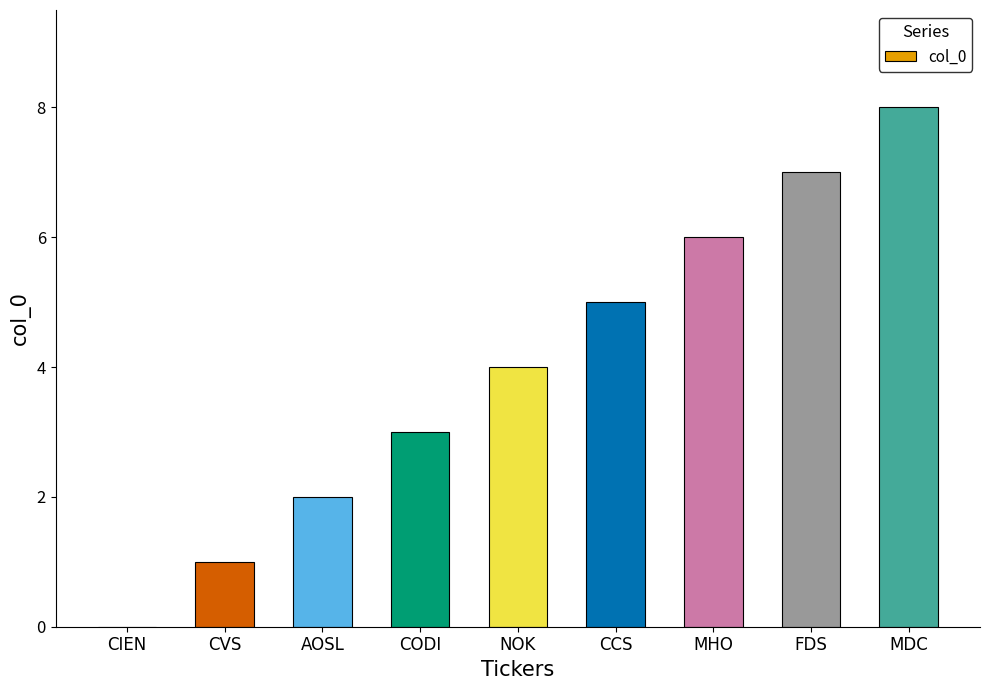

Which has a higher value, MHO or CVS?

MHO